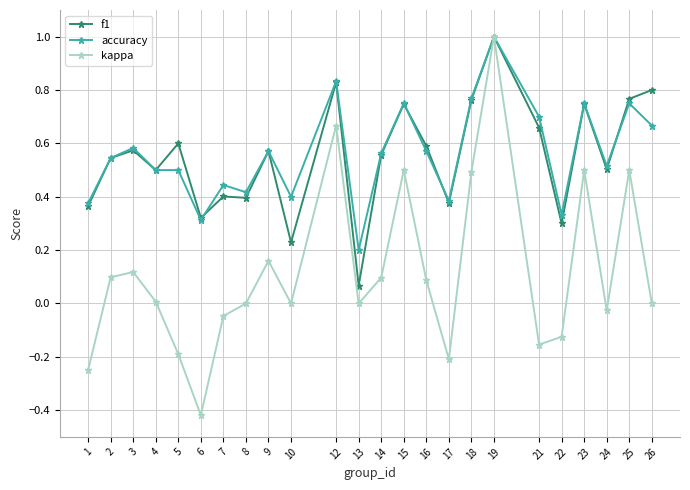

Is the value of accuracy at 23 greater than the value of kappa at 17?

Yes